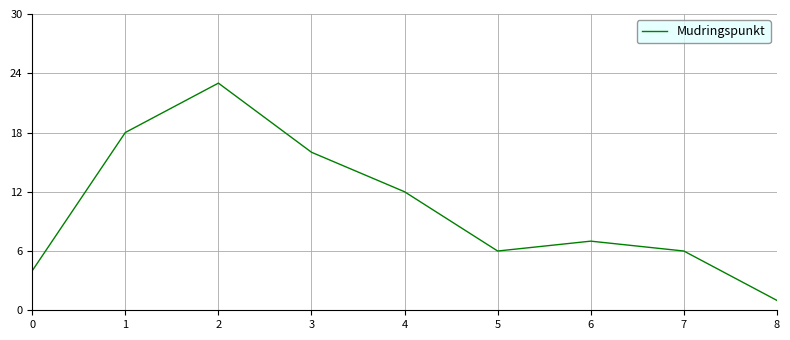

What is the ratio of the value at 0 to the value at 4?

0.3